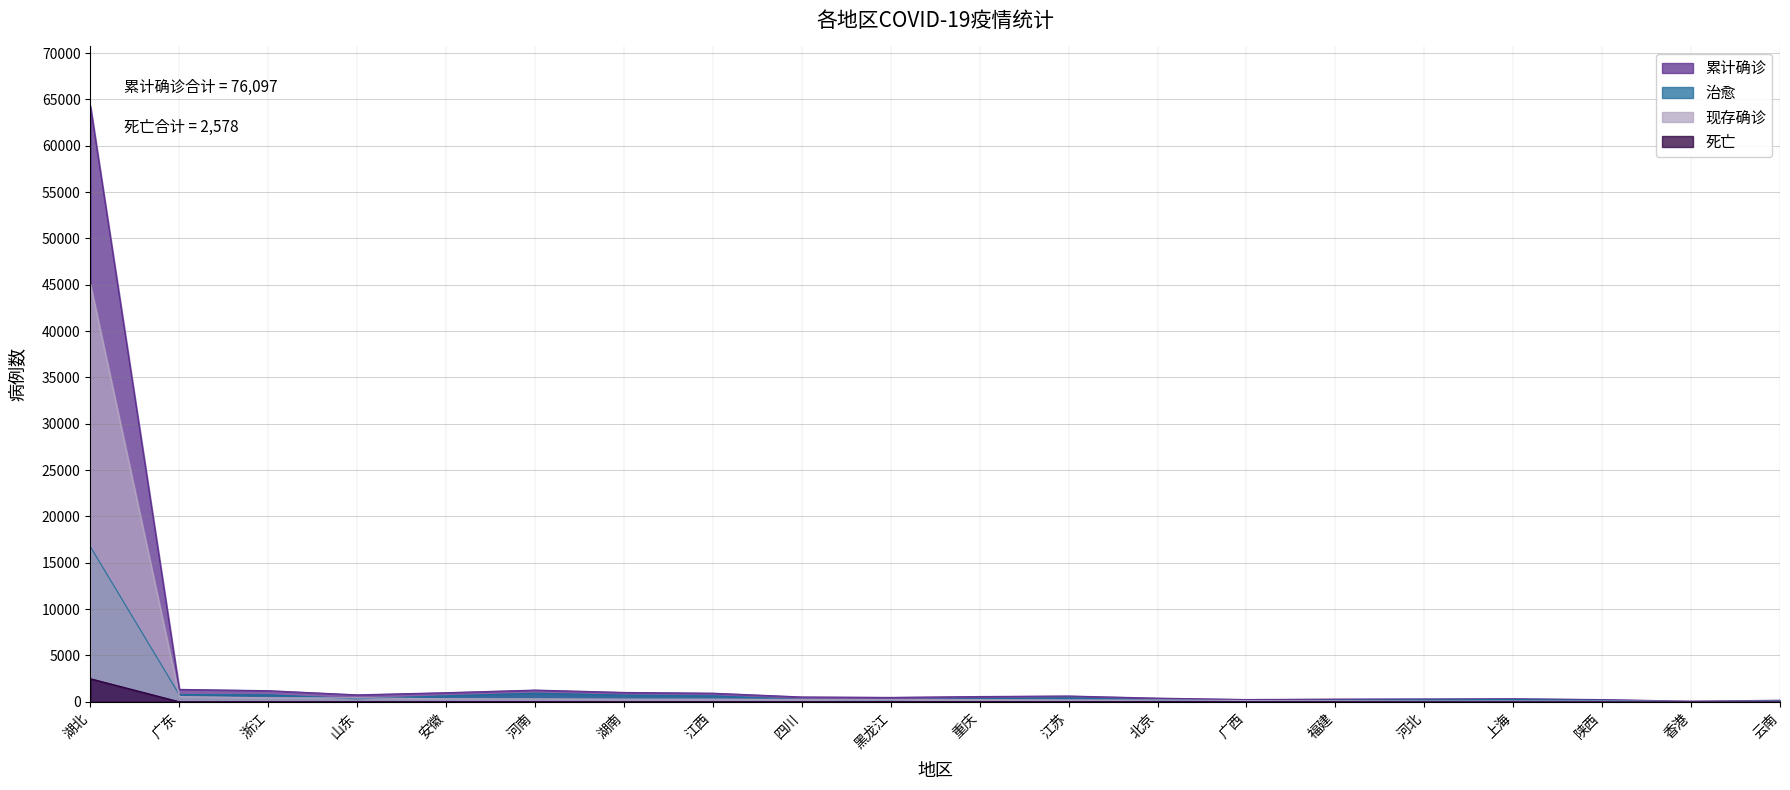

In 累计确诊, how many points are higher than both neighbors (excluding endpoints)?

3